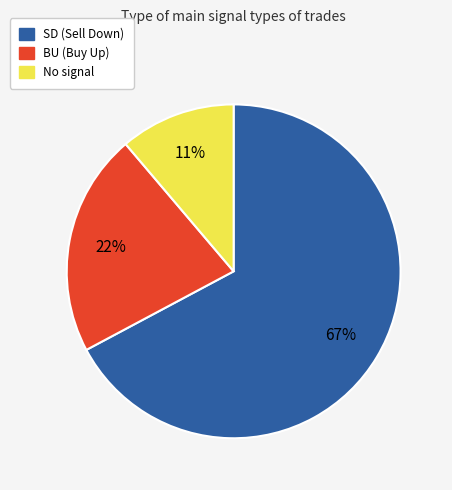

Is the sum of No signal and BU (Buy Up) greater than half?

No